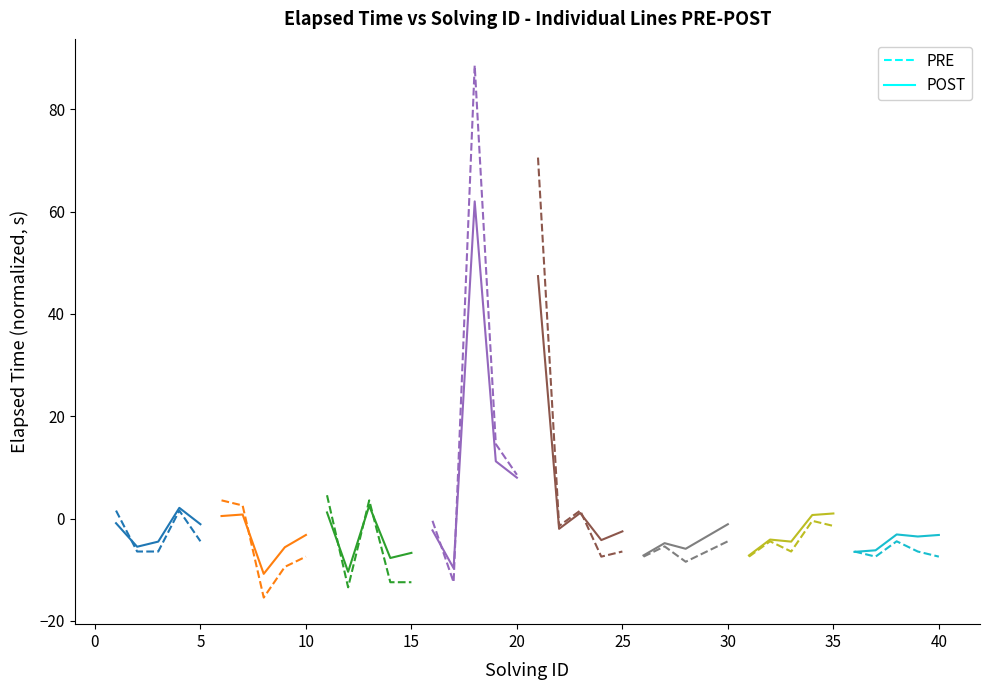

How many categories are shown in the chart?

5